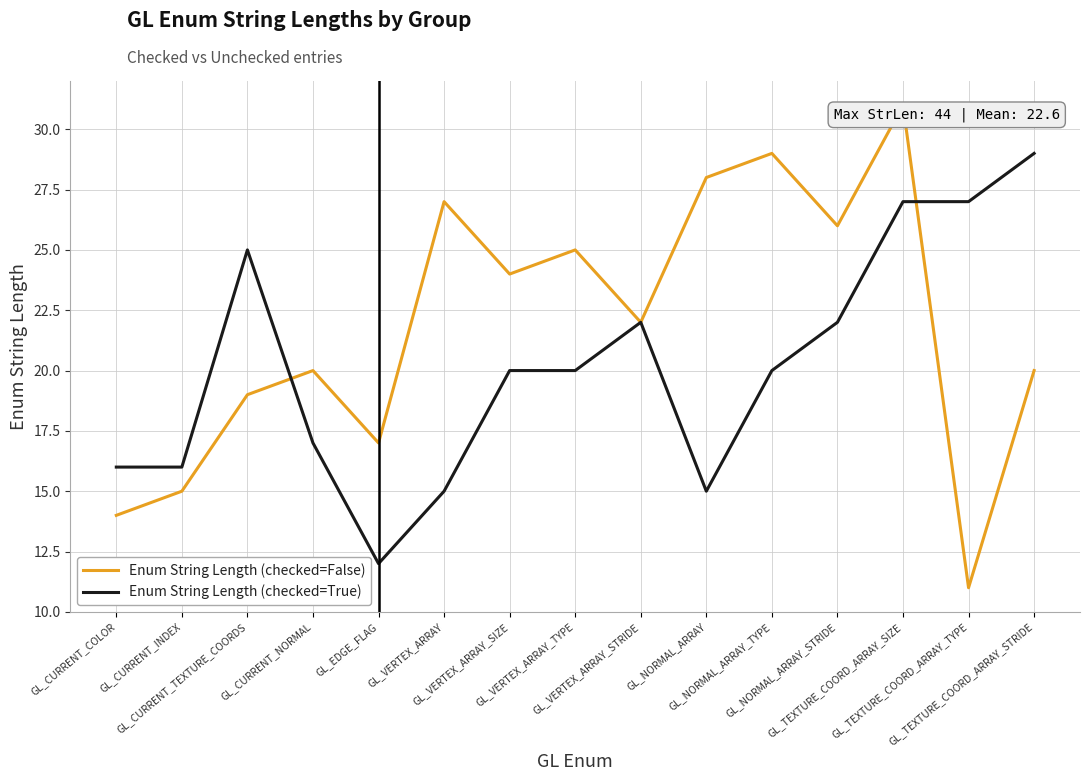

Is this an area chart (filled region under the line)?

No